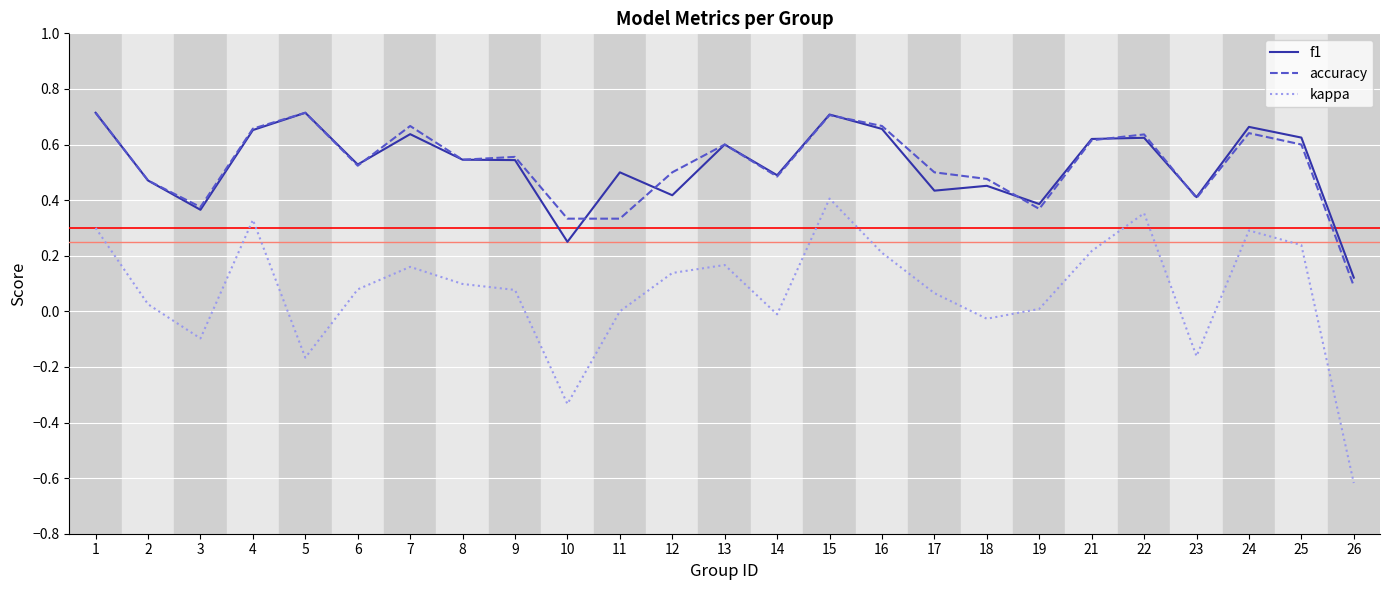

Which series ends up on top after the final intersection of f1 and accuracy?

f1